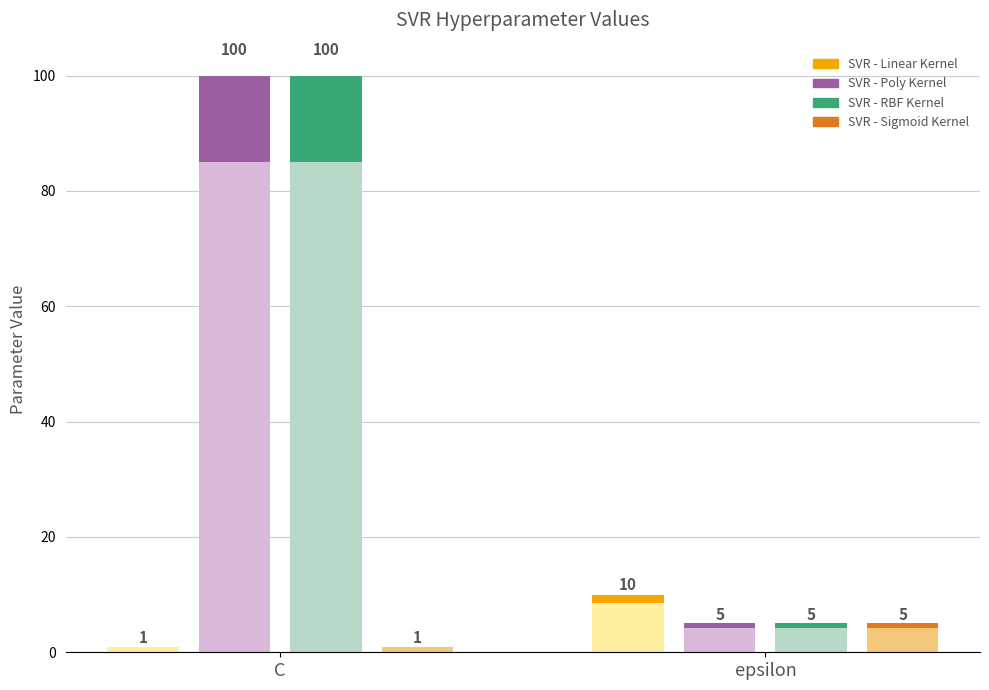

What is the sum of all SVR - RBF Kernel values?

105